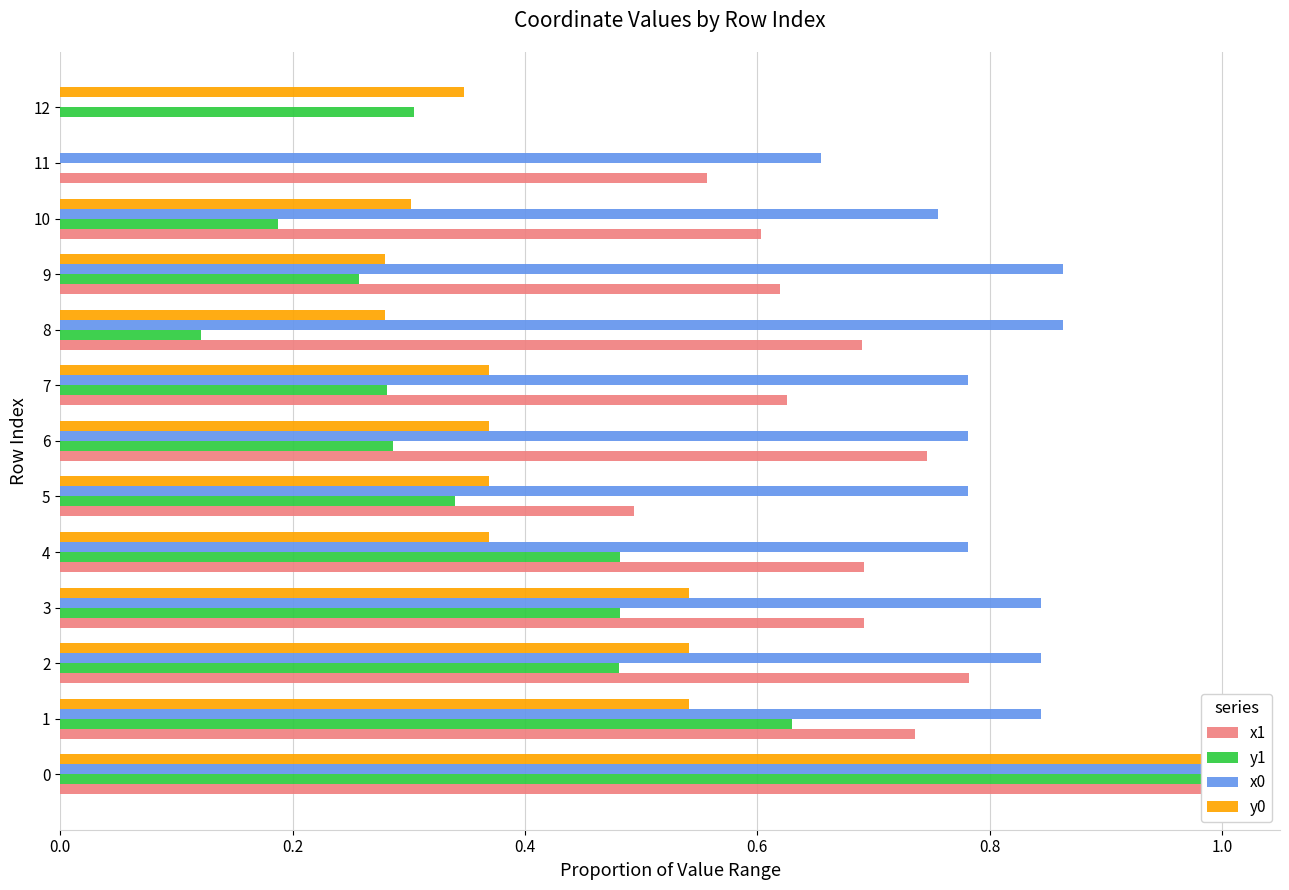

The value of x1 at 11 is 0.3. True or false?

False